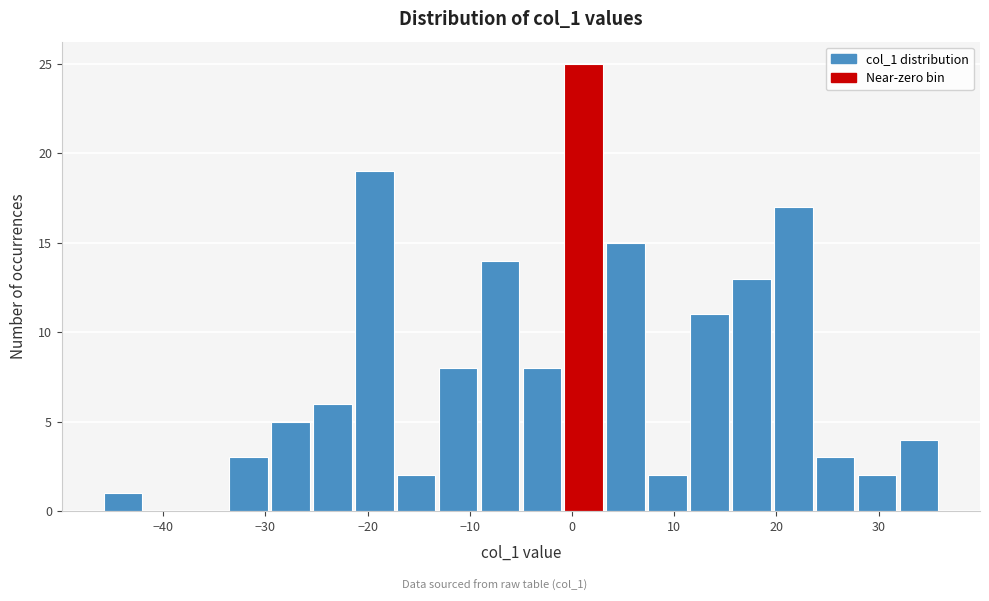

Reading left to right, transcribe this chart: for each bar, give the range it covers on the x-axis and its height. Neither the bar edges nor the heights are printed on the chart, so give them approximately, as read against the axes.

-46.0 to -41.9: 1
-41.9 to -37.8: 0
-37.8 to -33.7: 0
-33.7 to -29.6: 3
-29.6 to -25.5: 5
-25.5 to -21.4: 6
-21.4 to -17.3: 19
-17.3 to -13.2: 2
-13.2 to -9.1: 8
-9.1 to -5.0: 14
-5.0 to -0.9: 8
-0.9 to 3.2: 25
3.2 to 7.3: 15
7.3 to 11.4: 2
11.4 to 15.5: 11
15.5 to 19.6: 13
19.6 to 23.7: 17
23.7 to 27.8: 3
27.8 to 31.9: 2
31.9 to 36.0: 4